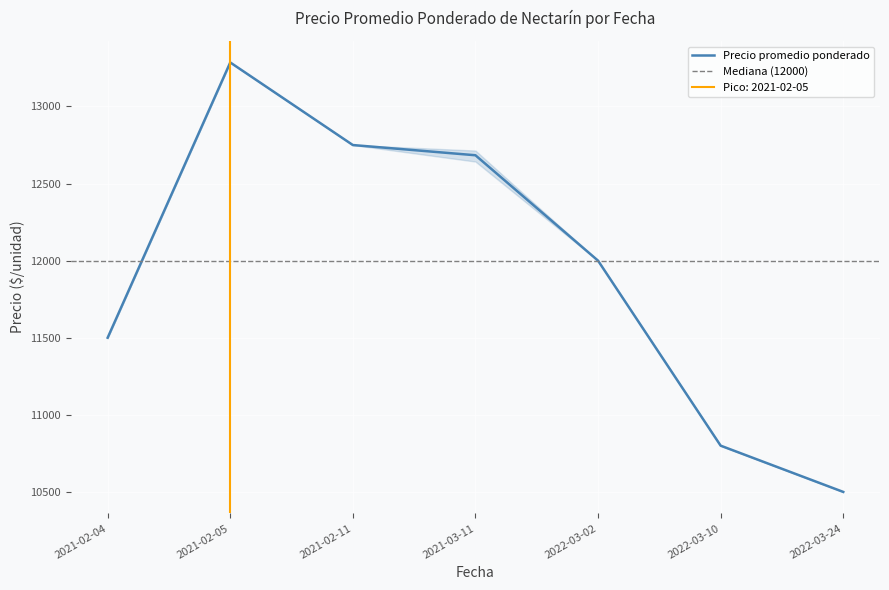

What is the lowest value of the Precio promedio ponderado series?

10500.0